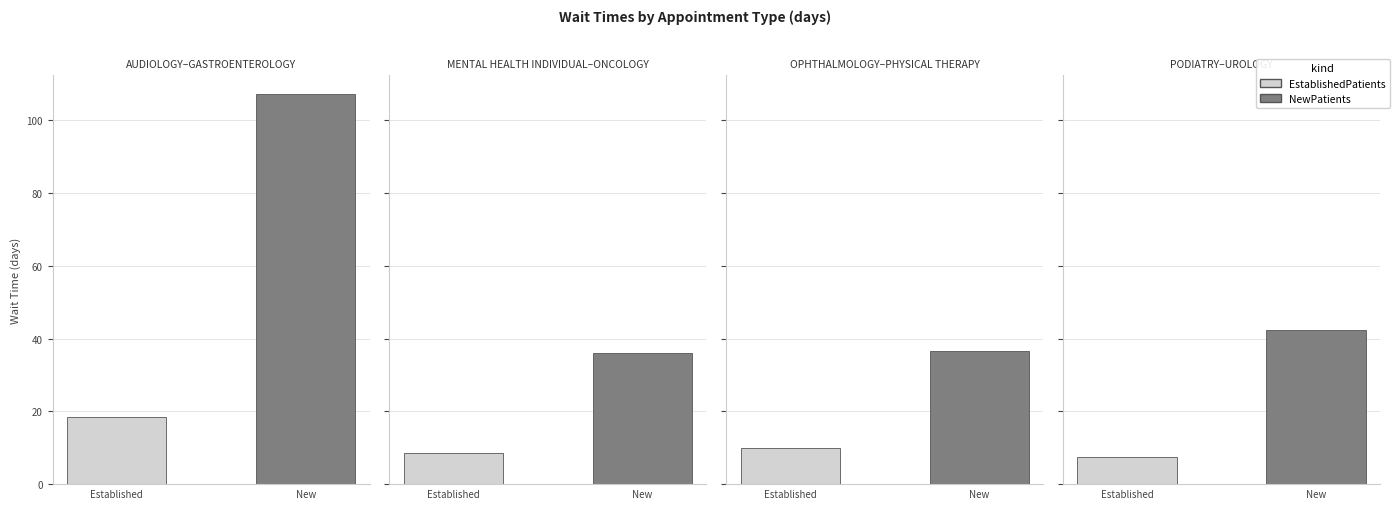

Is it true that NewPatients equals 49.0 at PRIMARY CARE?

False